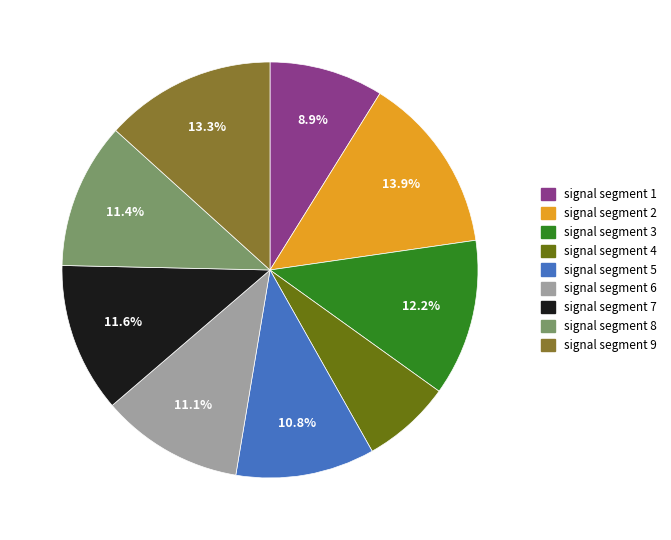

The signal segment 8 slice represents 11% of the pie. True or false?

True